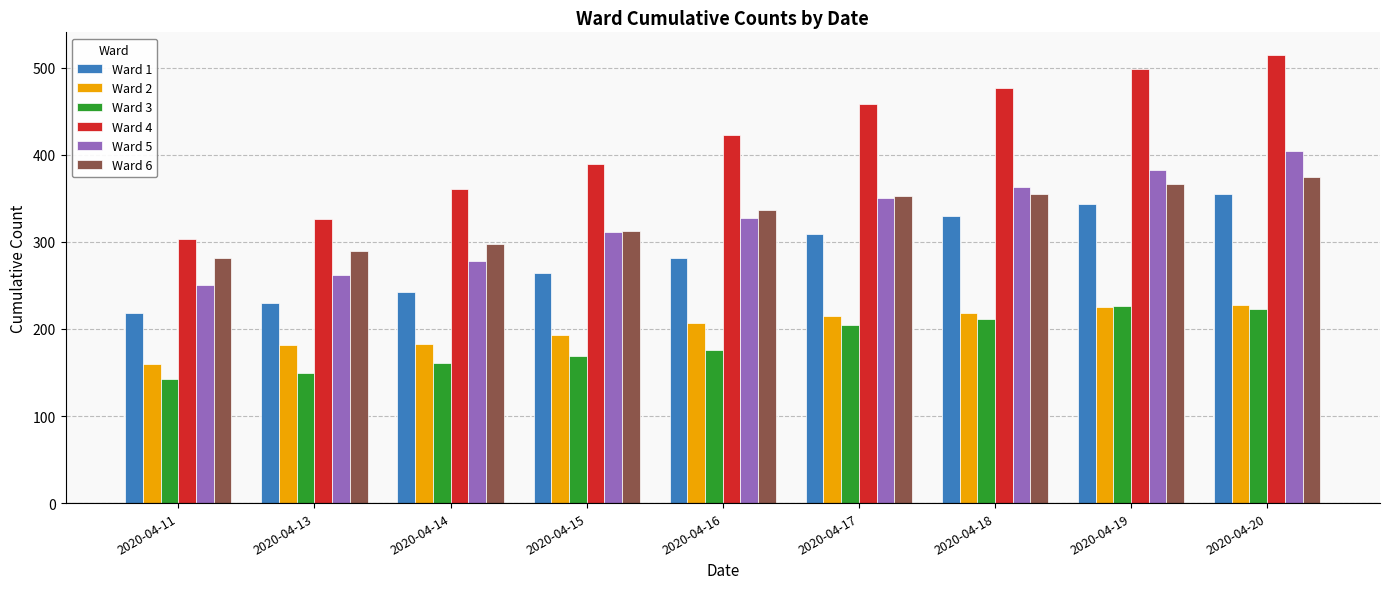

What is the spread (max minus min) of values at 2020-04-16?

247